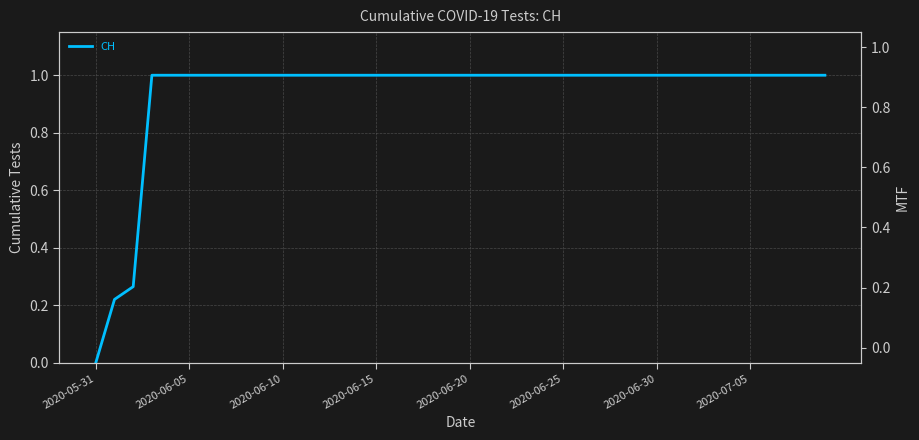

What is the label of the 17th point from the left?

16